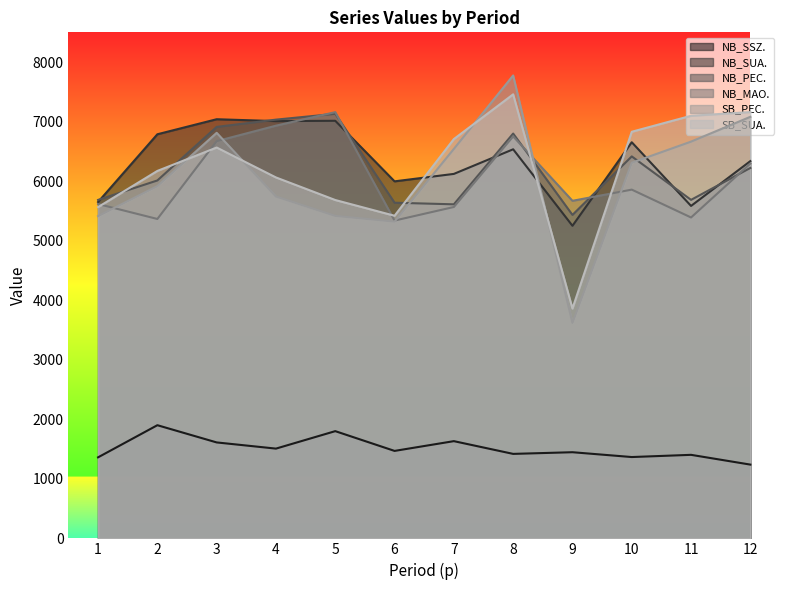

At which category is the sum across all series the highest?

8